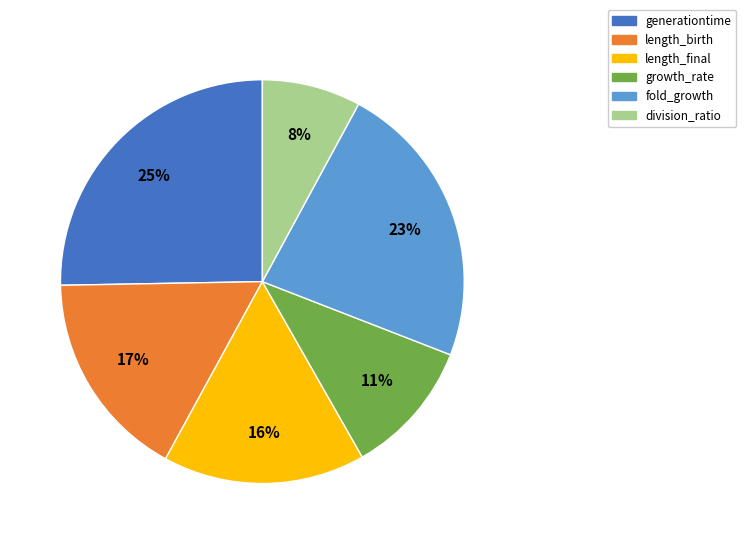

How many slices are in this pie chart?

6